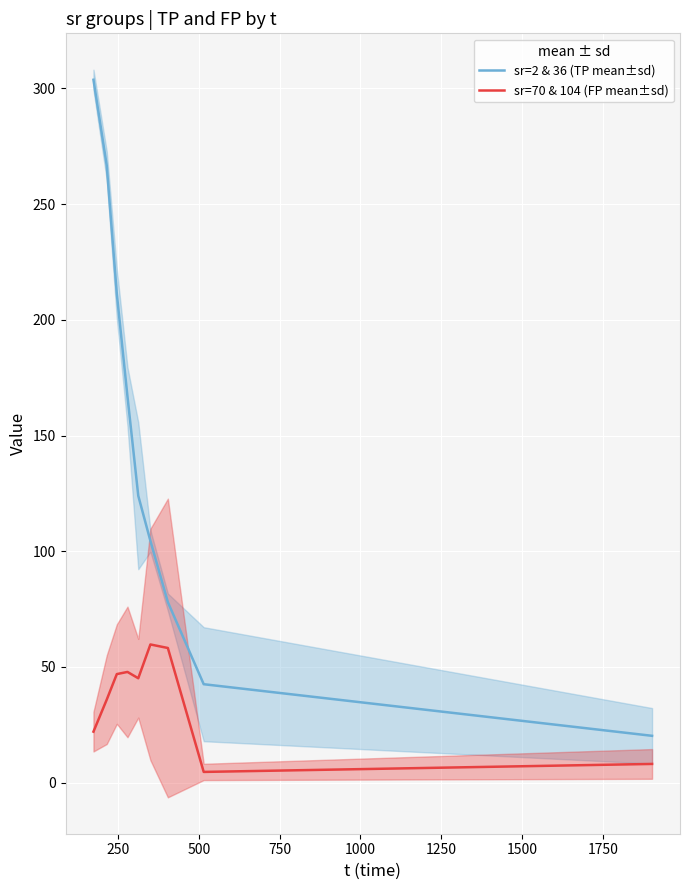

What is the maximum value for sr=2 & 36 (TP mean±sd)?

303.7